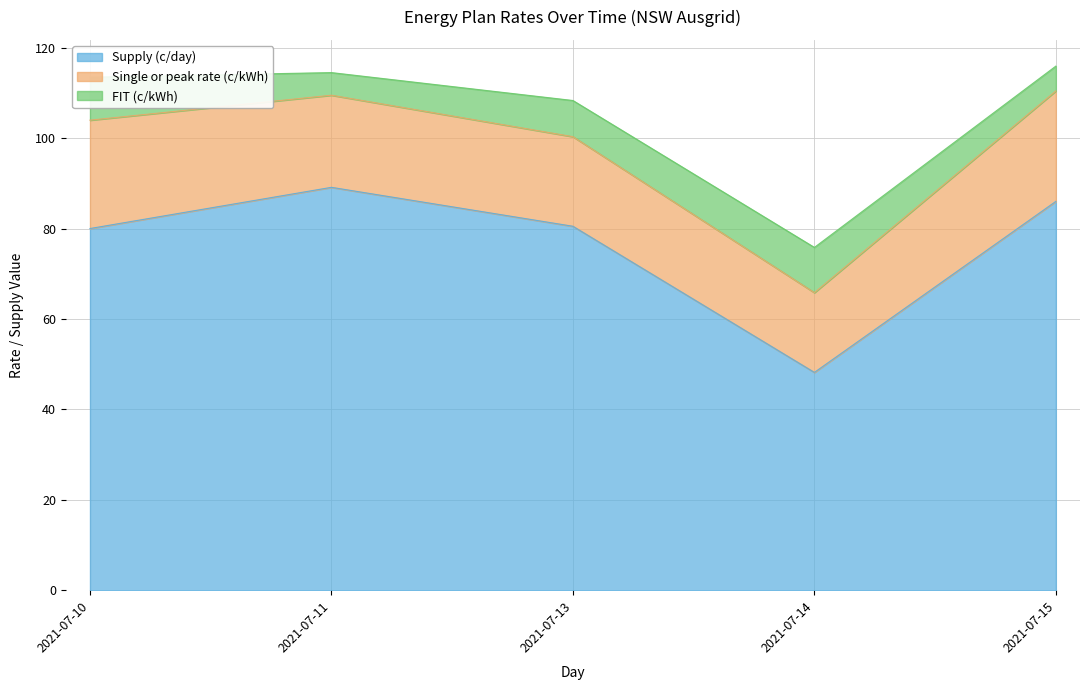

Where is the first local maximum for FIT (c/kWh)?

2021-07-14